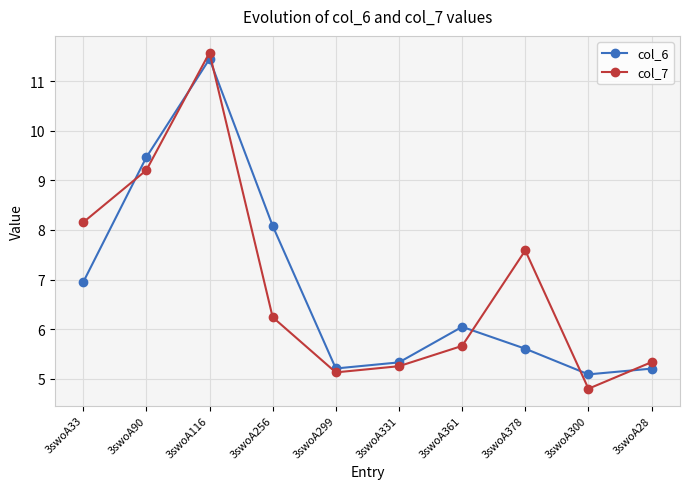

At which label is col_7 closest to 8?

3swoA33